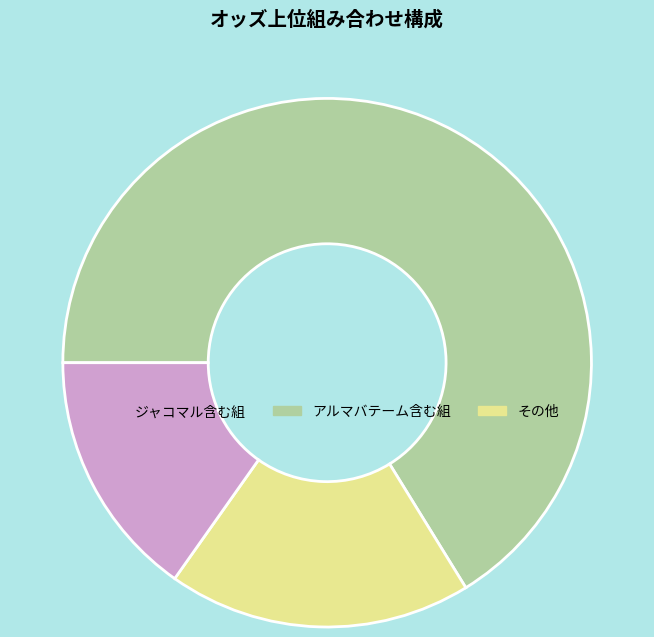

Is the sum of アルマバテーム含む組 and ジャコマル含む組 greater than half?

Yes